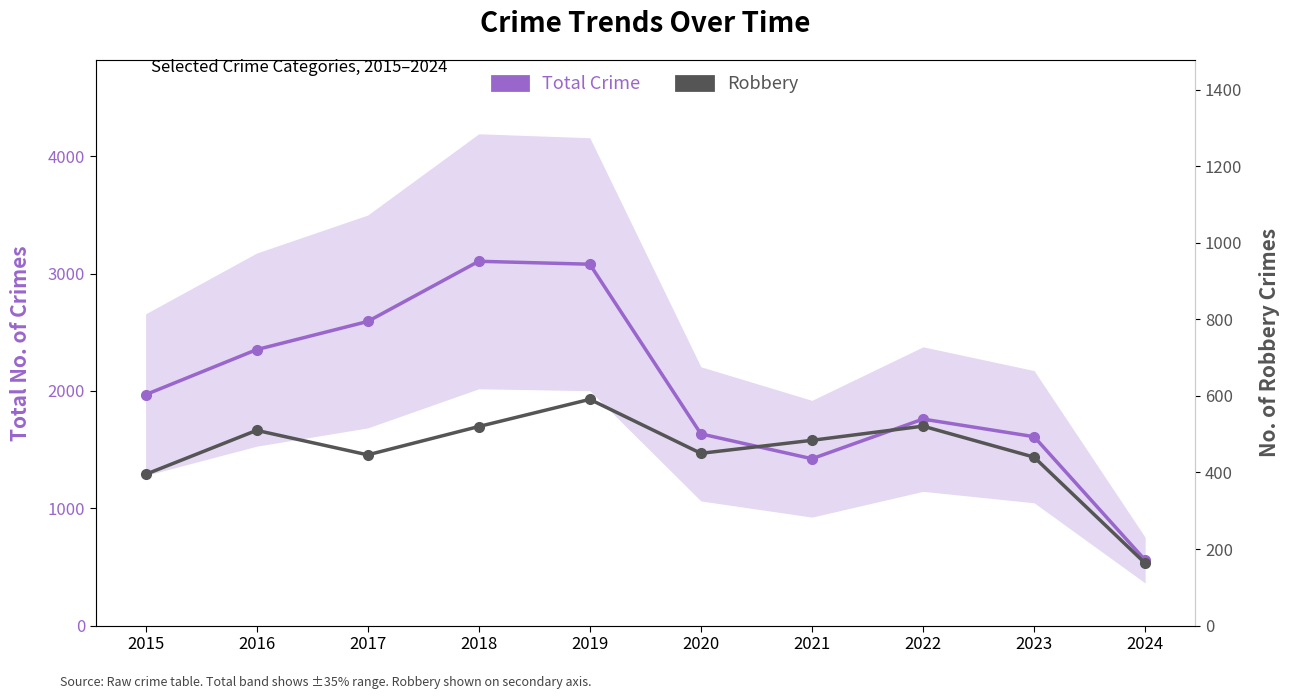

Which label corresponds to the smallest value in the chart?

2024